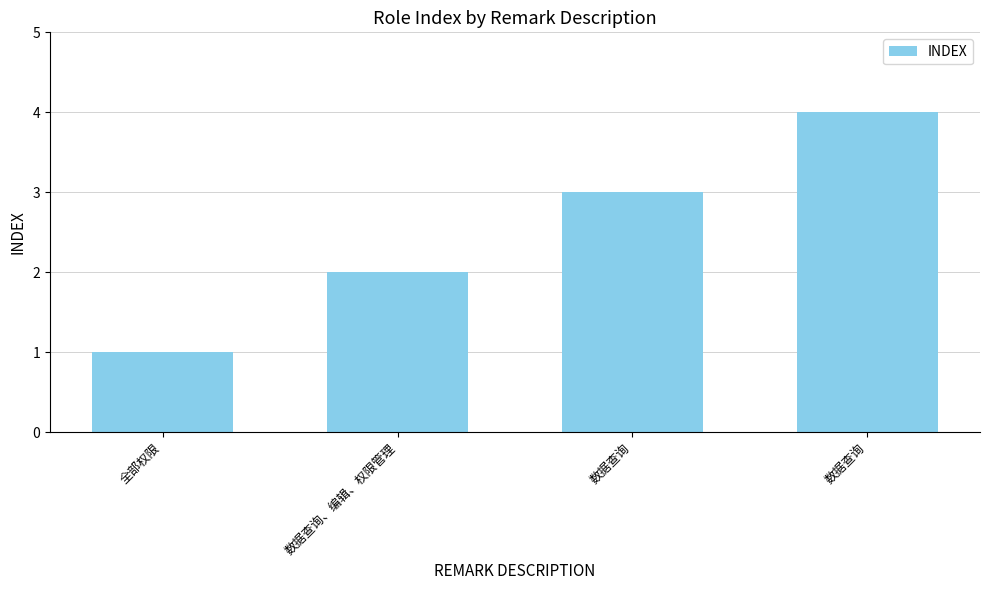

Does the chart contain any negative values?

No